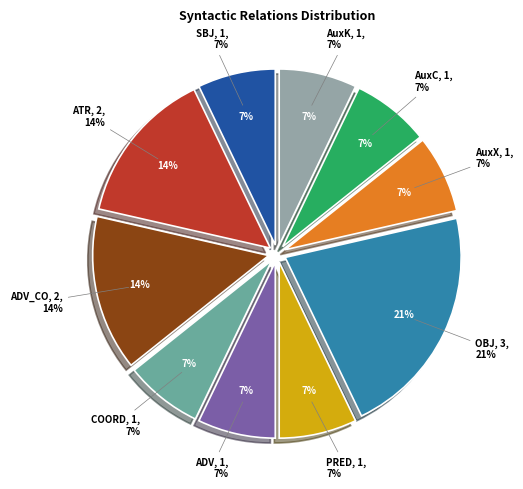

What percentage do ADV_CO and AuxC together represent?

21.4%